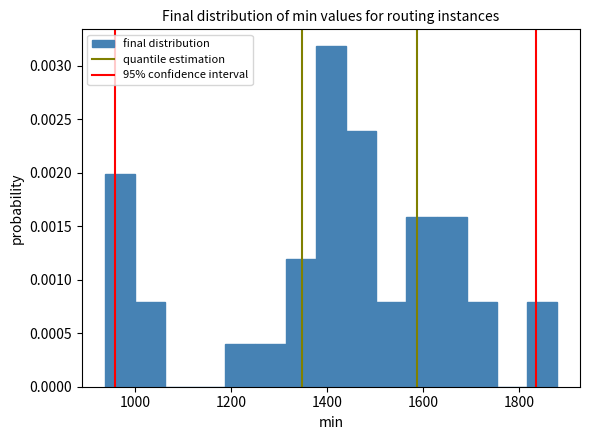

Read against the x-axis, roughly where is the centre of the tallest bar?

1400